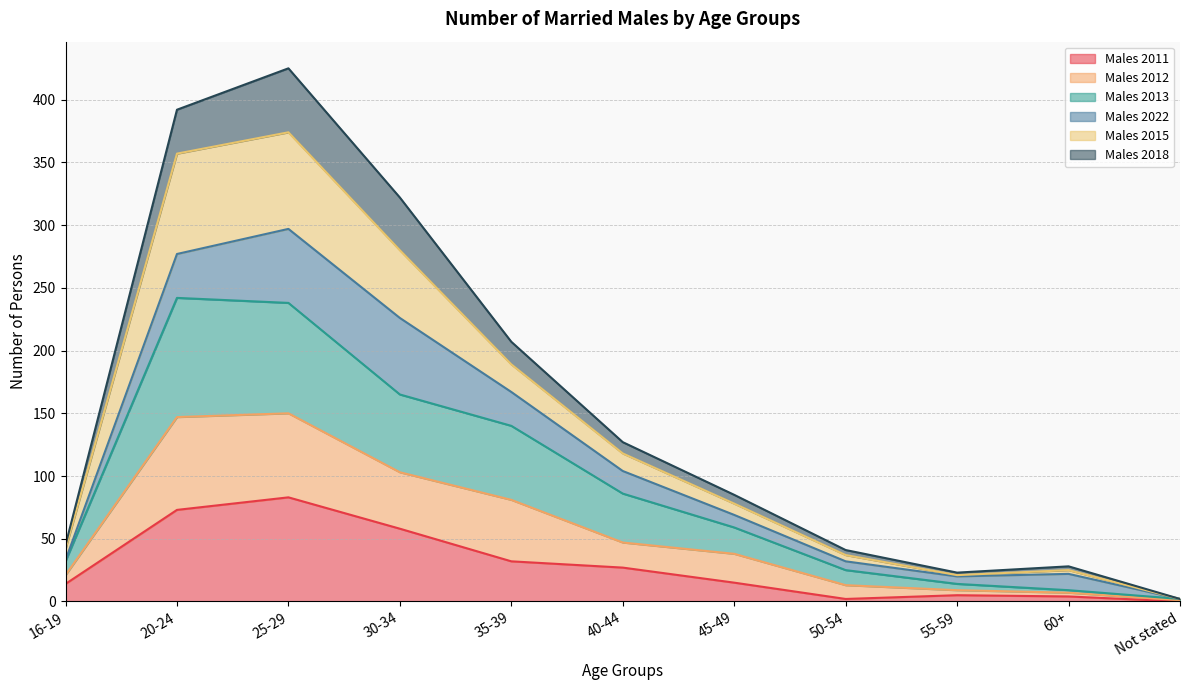

Which has a higher value, Not stated or 40-44?

40-44